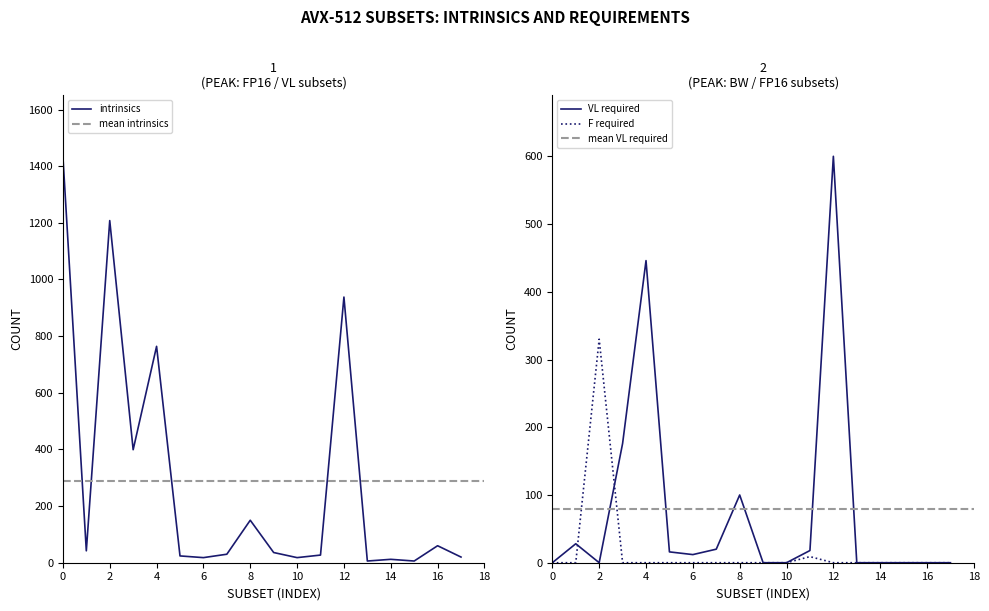

What is the highest value of the intrinsics series?

1435